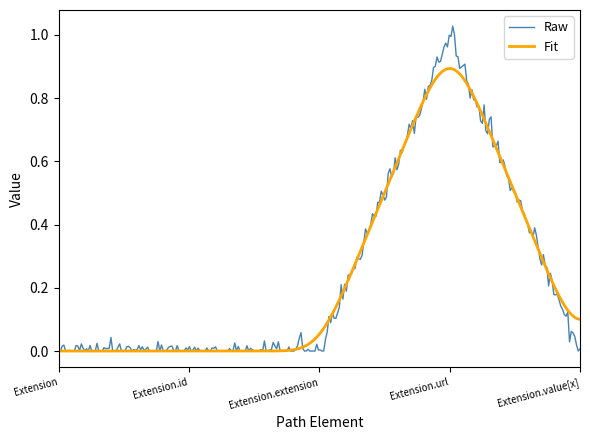

Rank the series by their maximum value, from highest to lowest.

Raw, Fit